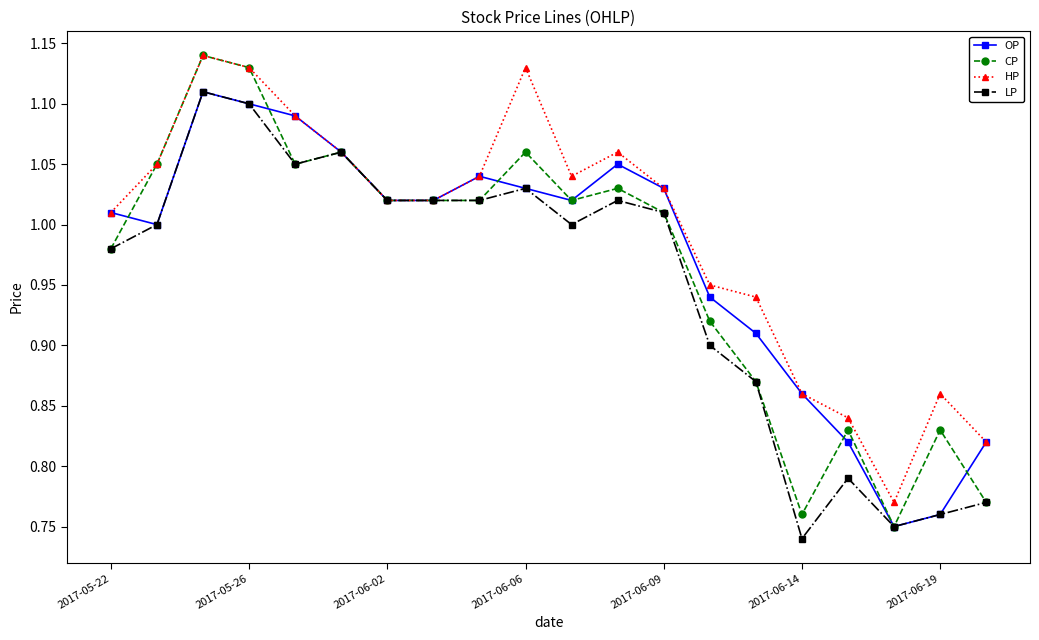

True or false: CP has more than 1 points higher than both neighbors.

True